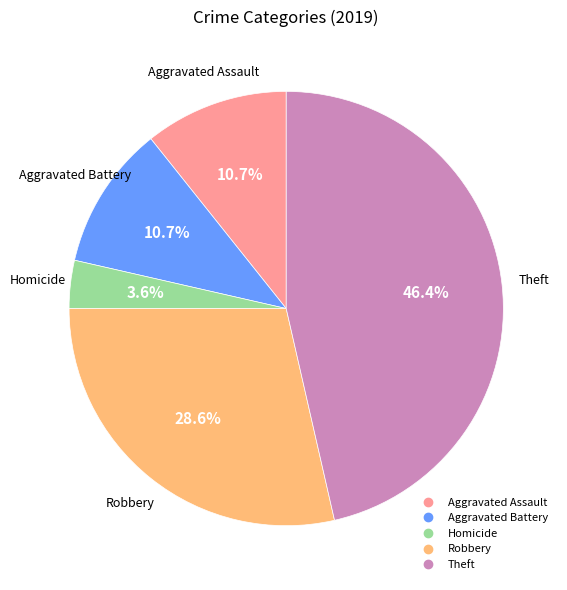

Is there any slice that represents more than half of the pie?

No